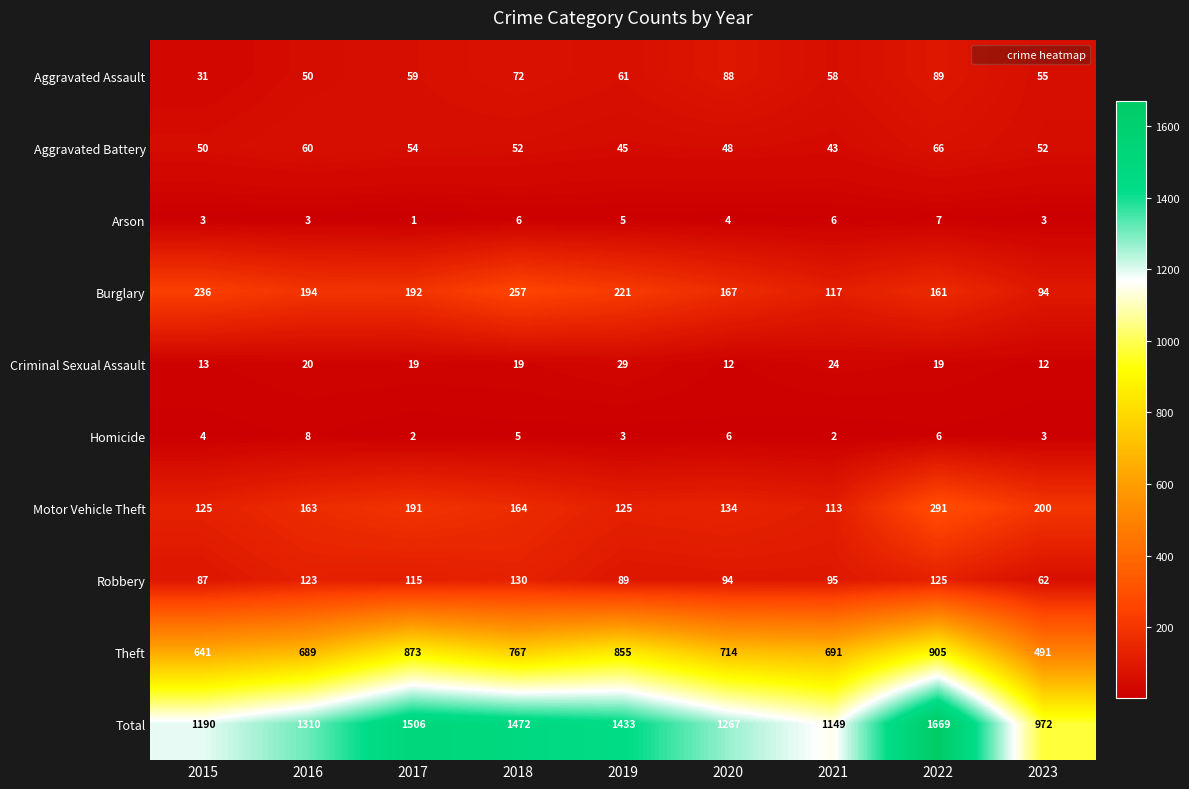

Which series has the largest total across all categories?

Total